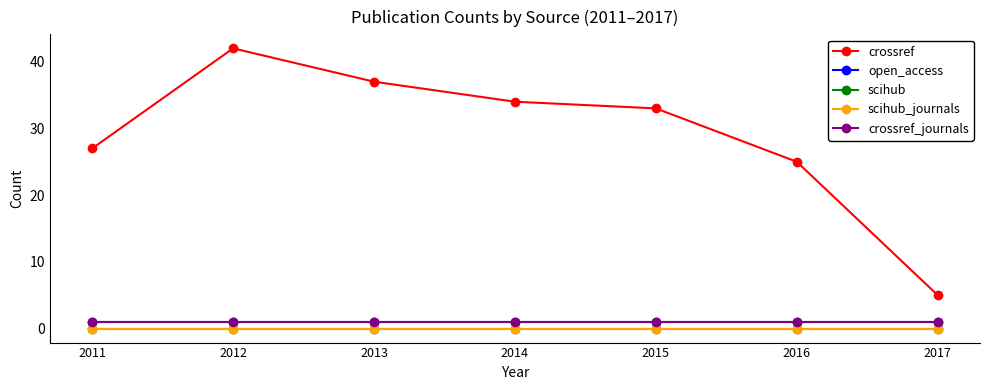

What is the sum of the crossref values at 2017 and 2016?

30